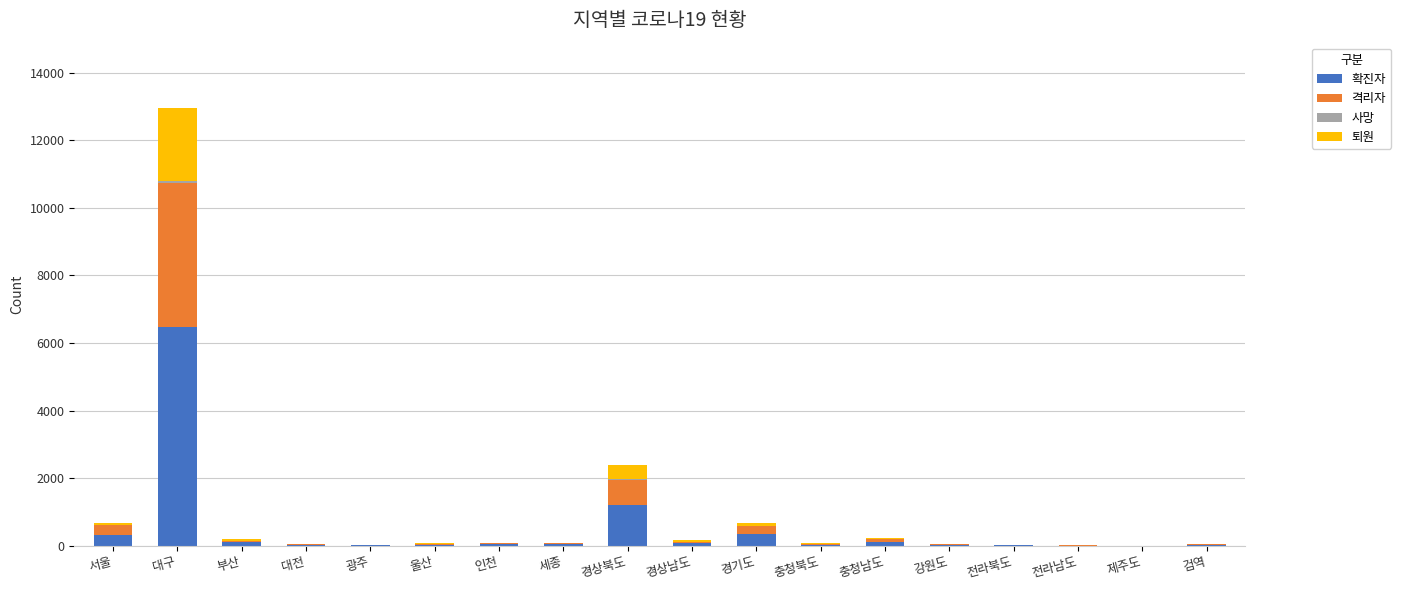

At which label does 확진자 reach its peak?

대구